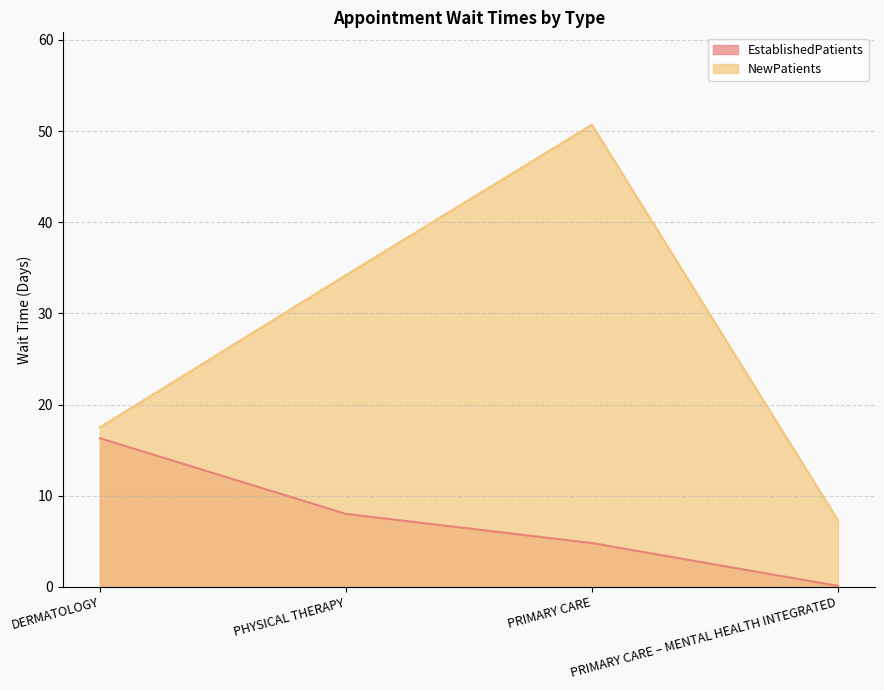

True or false: EstablishedPatients and NewPatients cross at least once.

False